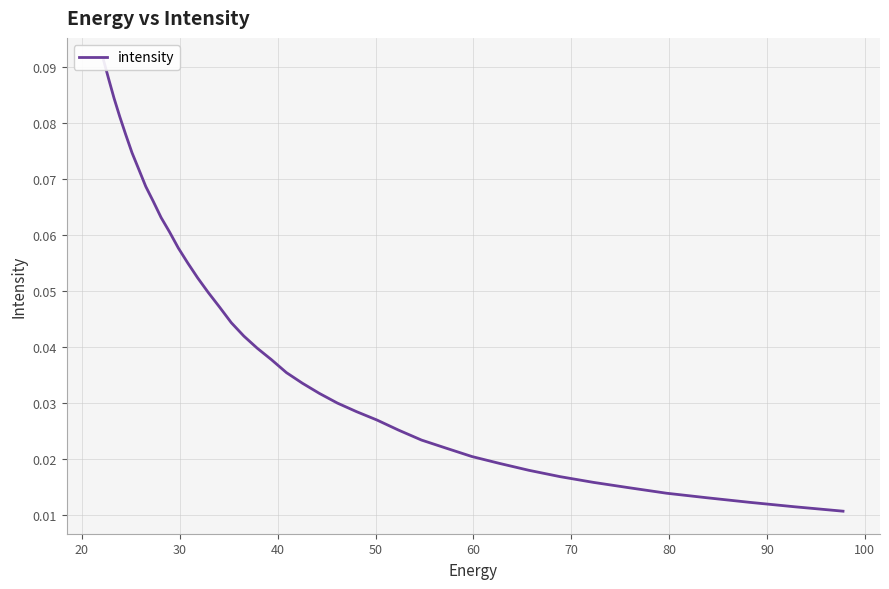

Count the number of data series in this chart.

1